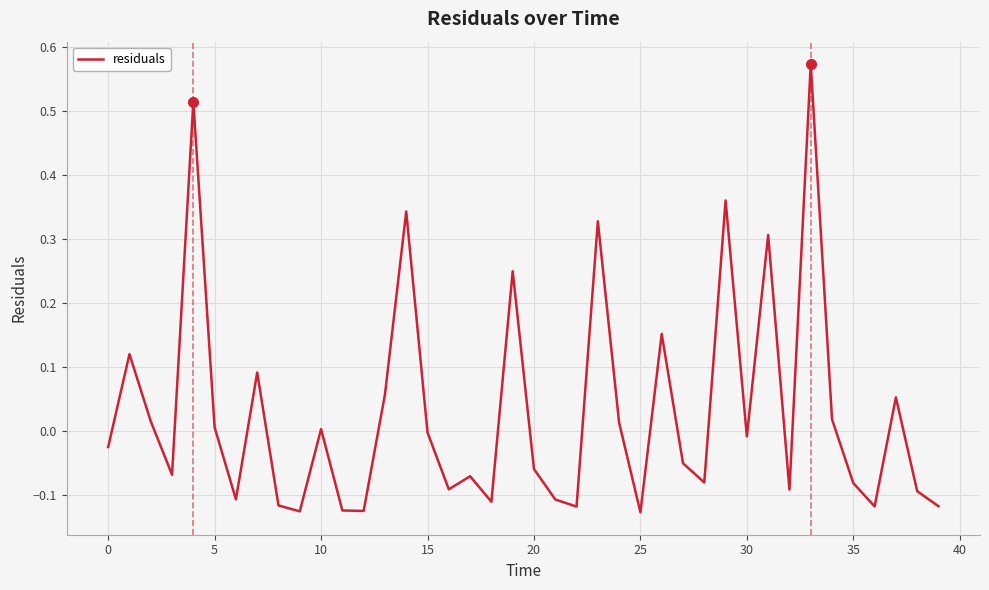

What is the difference between the maximum and minimum values?

0.7